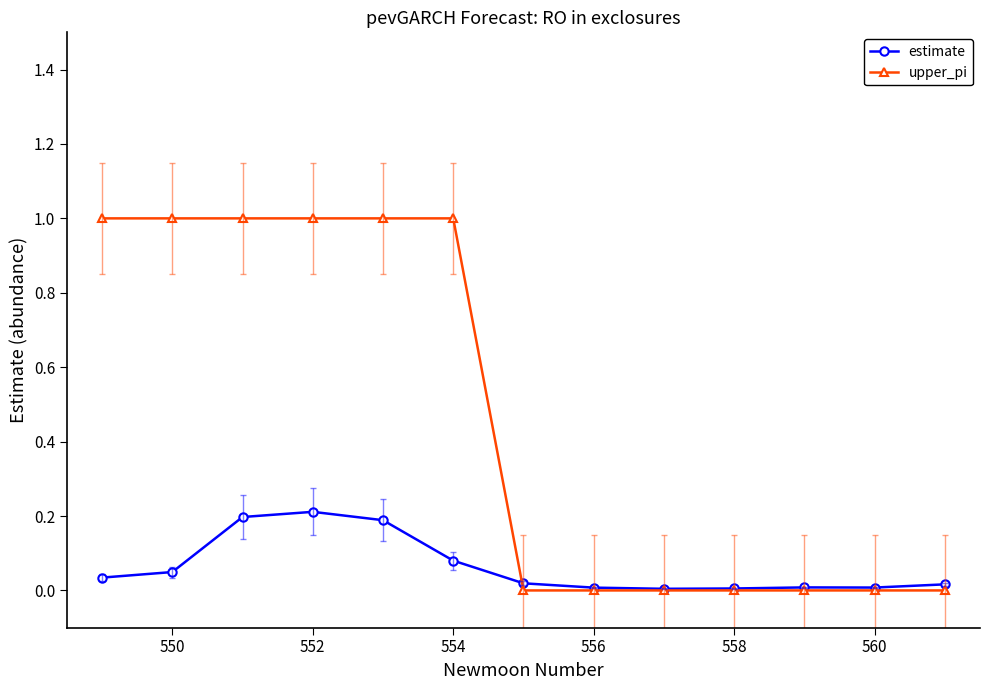

What is the value of the upper_pi point at the 1st from the left?

1.0